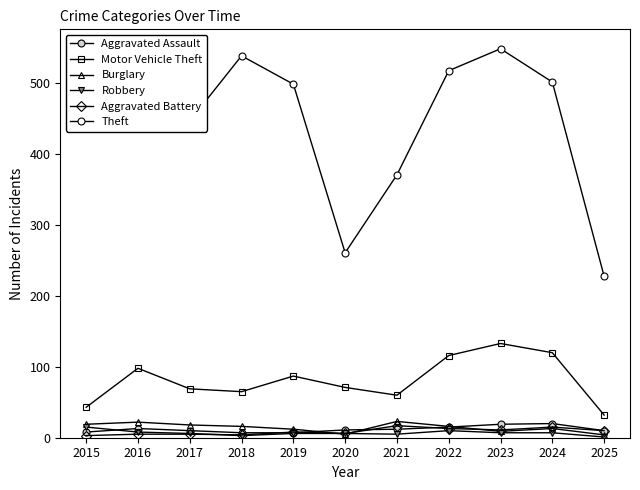

At which label is Motor Vehicle Theft closest to 82?

2019